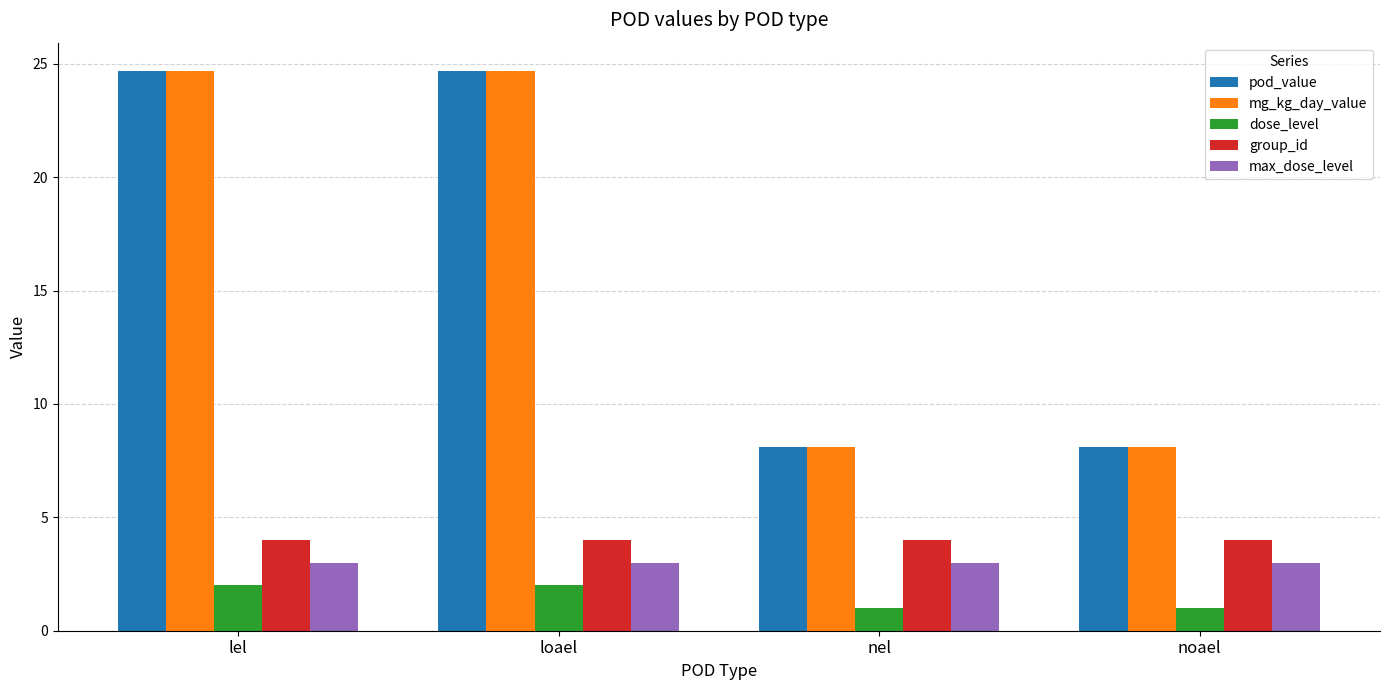

What is the minimum value shown in the chart?

1.0